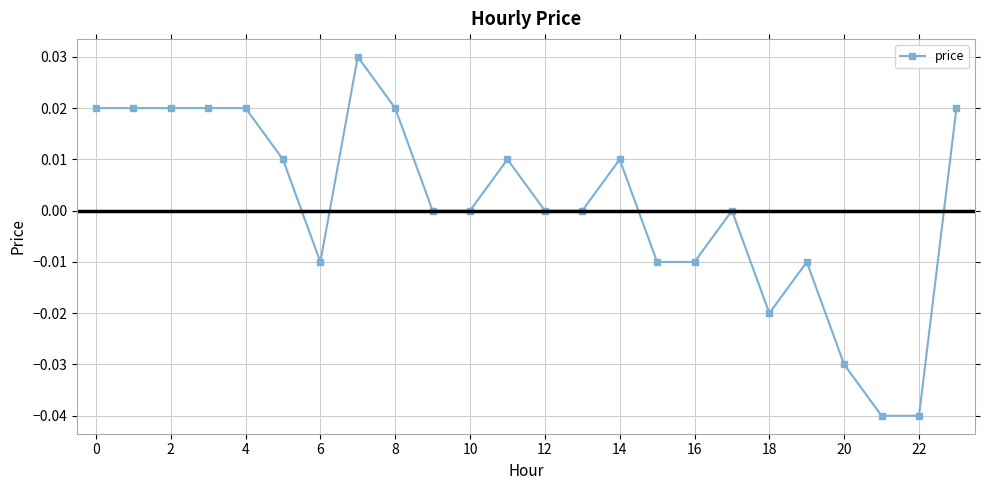

True or false: the data has more than 1 interior local peaks.

True